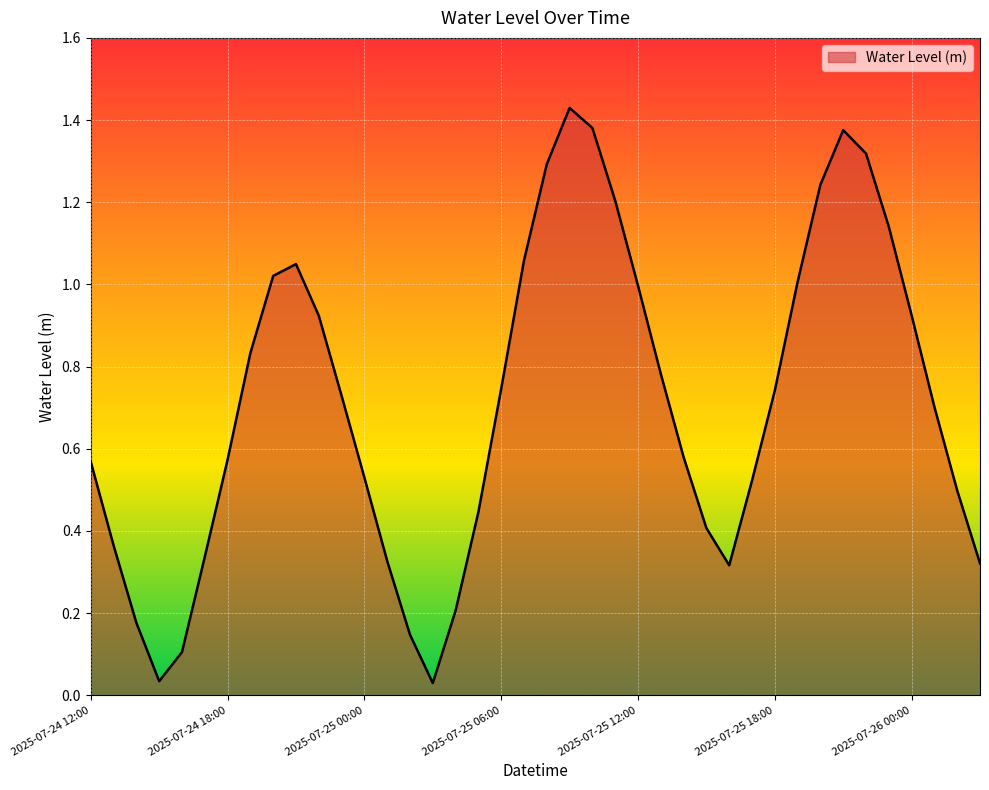

Does the chart have visible grid lines?

Yes